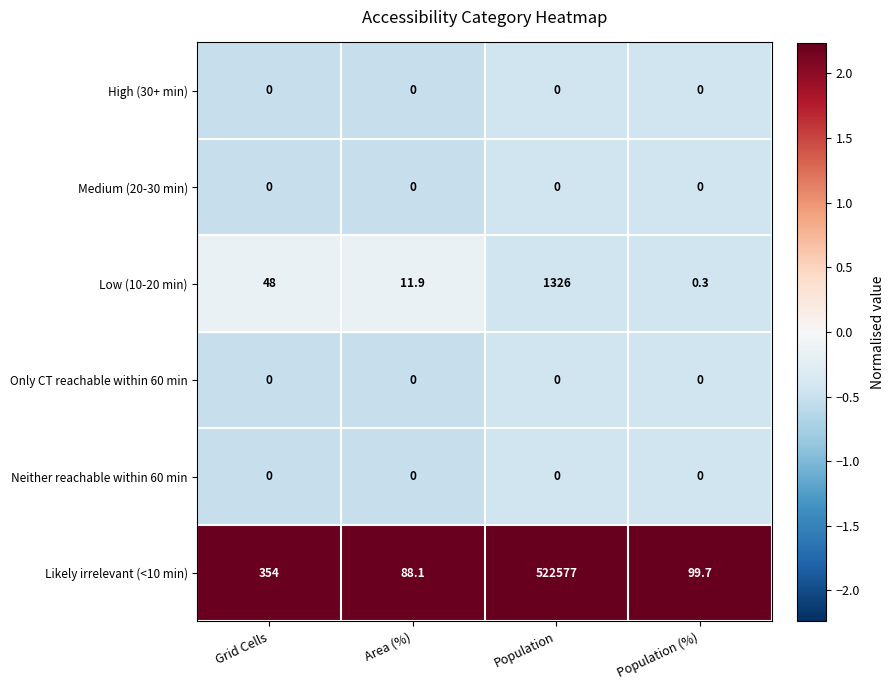

List the labels in order of Likely irrelevant (<10 min) value, largest first.

Population, Grid Cells, Population (%), Area (%)